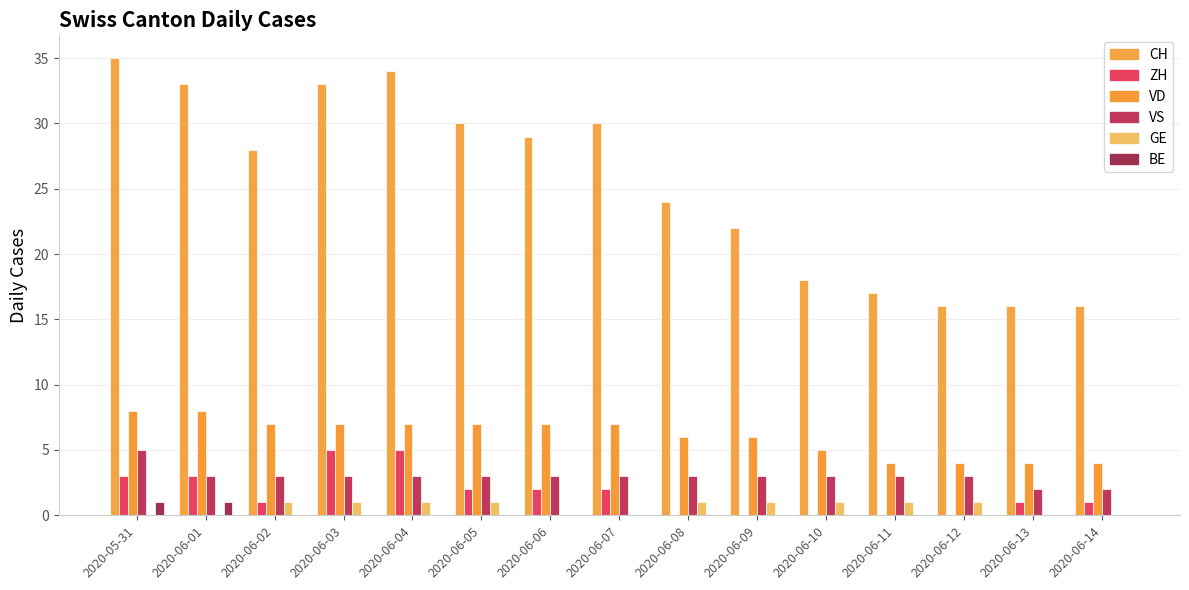

The GE series shows 0 at 2020-05-31. True or false?

True